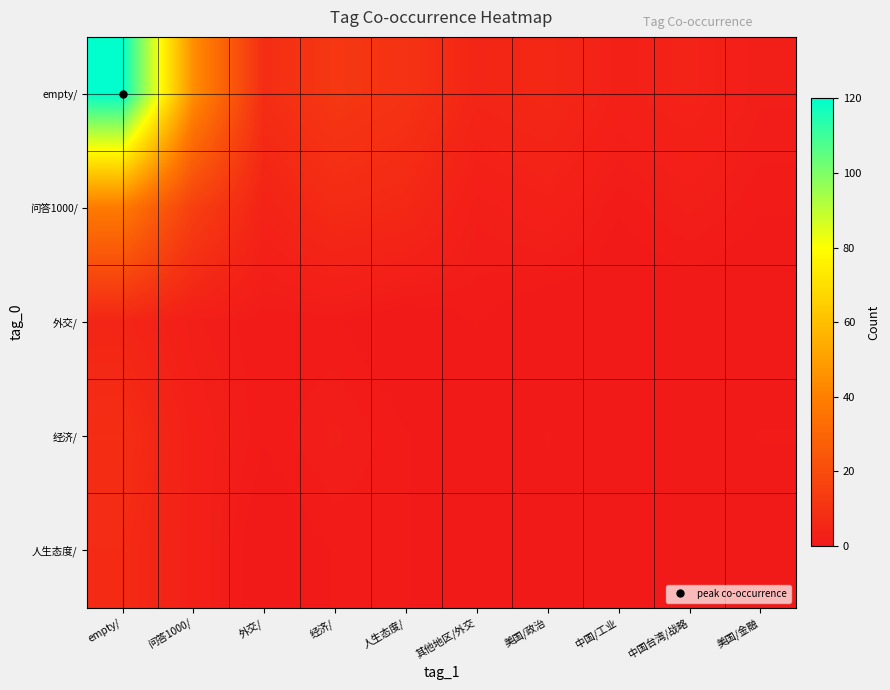

What is the difference between the highest and lowest values at 人生态度/?

10